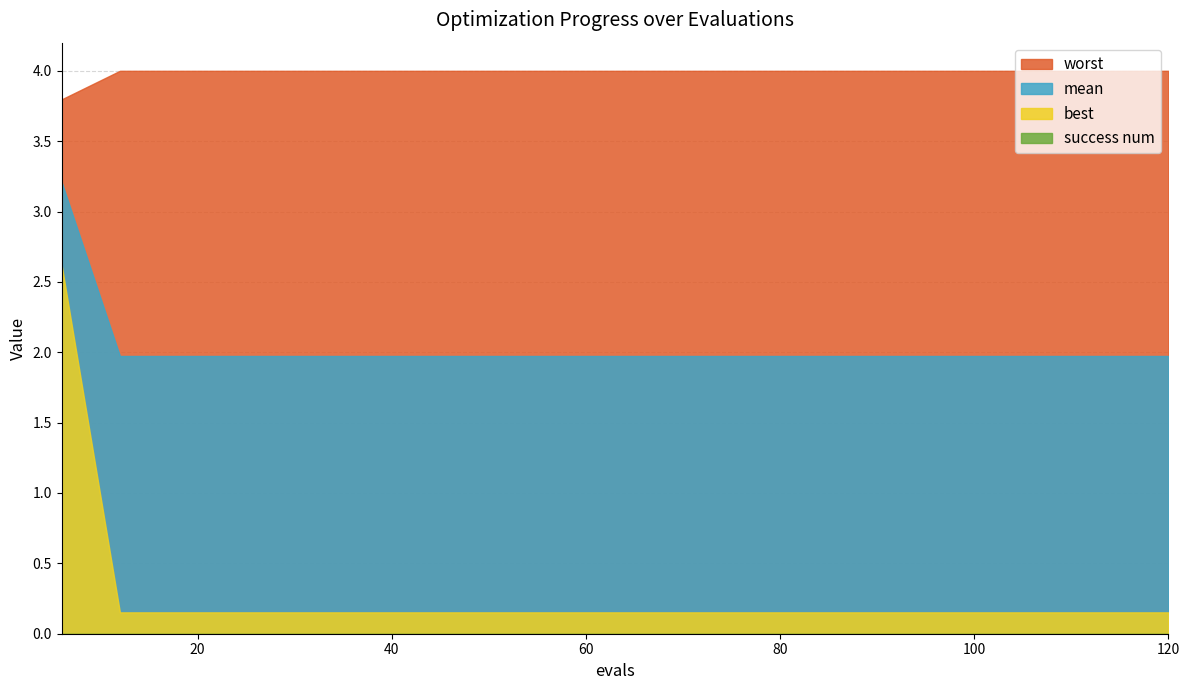

True or false: best and mean cross at least once.

False